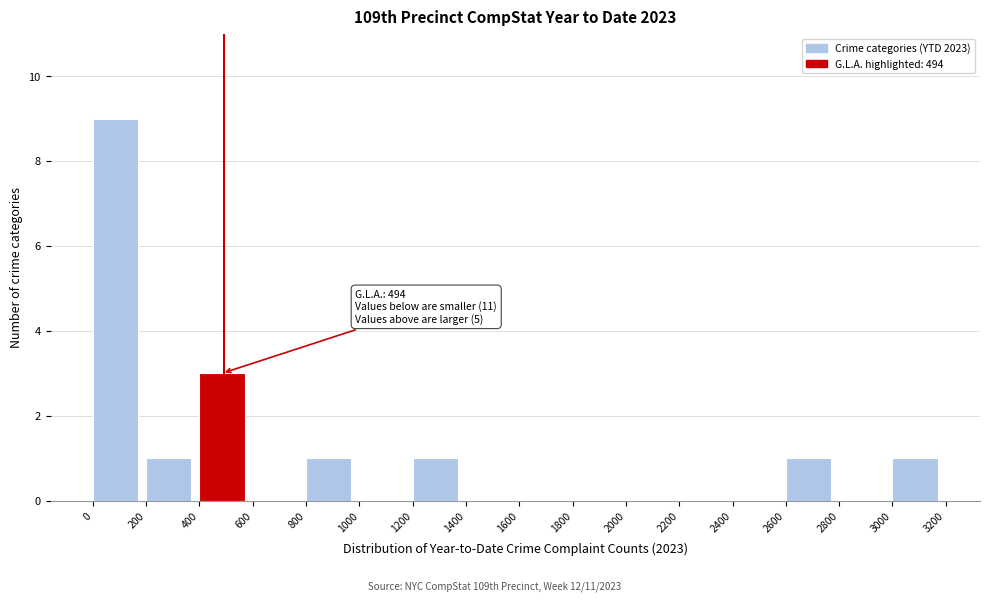

Which range on the x-axis has the tallest bar?

0 to 200